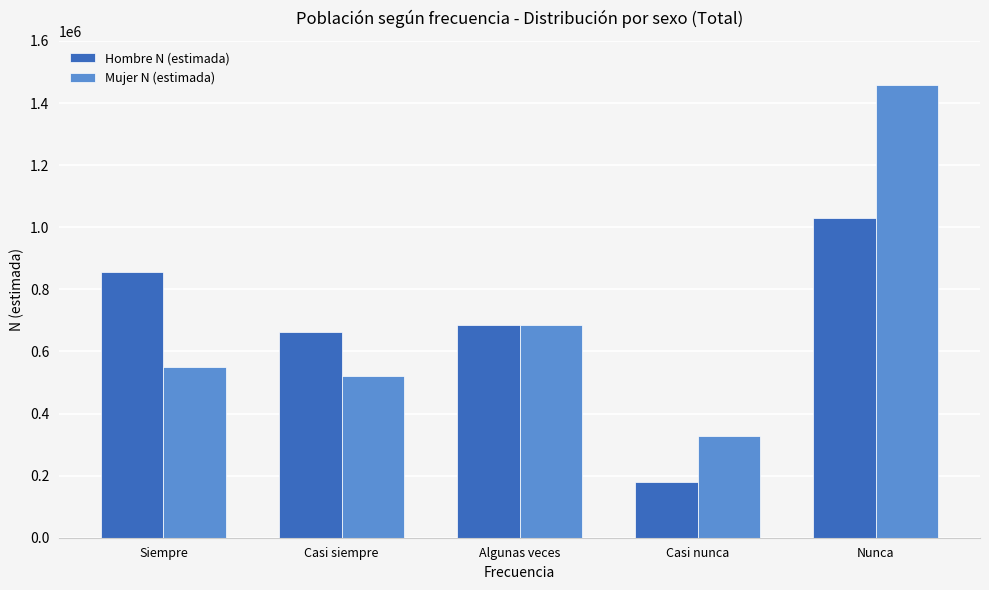

List the series in order of their peak value, lowest first.

Hombre N (estimada), Mujer N (estimada)